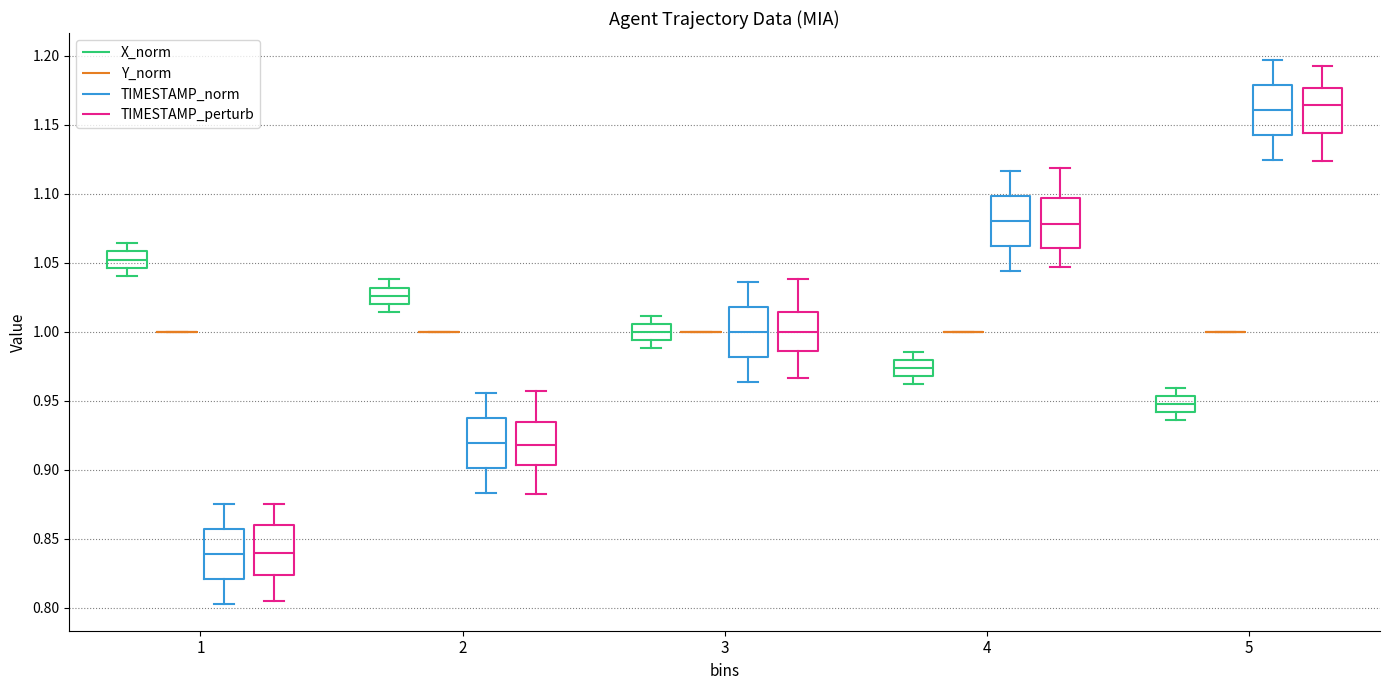

Reading left to right, read every box against the y-axis: the position of its median line, the range the box covers, and the ends of its whiskers. The values are not printed on the chart, so give them approximately, as read against the axis.

1 (X_norm): median 1.050, box 1.045 to 1.060, whiskers 1.040 to 1.065
1 (Y_norm): box collapsed to a line at 1.000, whiskers 1.000 to 1.000
1 (TIMESTAMP_norm): median 0.840, box 0.820 to 0.855, whiskers 0.805 to 0.875
1 (TIMESTAMP_perturb): median 0.840, box 0.825 to 0.860, whiskers 0.805 to 0.875
2 (X_norm): median 1.025, box 1.020 to 1.030, whiskers 1.015 to 1.040
2 (Y_norm): box collapsed to a line at 1.000, whiskers 1.000 to 1.000
2 (TIMESTAMP_norm): median 0.920, box 0.900 to 0.940, whiskers 0.885 to 0.955
2 (TIMESTAMP_perturb): median 0.920, box 0.905 to 0.935, whiskers 0.880 to 0.955
3 (X_norm): median 1.000, box 0.995 to 1.005, whiskers 0.990 to 1.010
3 (Y_norm): box collapsed to a line at 1.000, whiskers 1.000 to 1.000
3 (TIMESTAMP_norm): median 1.000, box 0.980 to 1.020, whiskers 0.965 to 1.035
3 (TIMESTAMP_perturb): median 1.000, box 0.985 to 1.015, whiskers 0.965 to 1.040
4 (X_norm): median 0.975, box 0.970 to 0.980, whiskers 0.960 to 0.985
4 (Y_norm): box collapsed to a line at 1.000, whiskers 1.000 to 1.000
4 (TIMESTAMP_norm): median 1.080, box 1.060 to 1.100, whiskers 1.045 to 1.115
4 (TIMESTAMP_perturb): median 1.080, box 1.060 to 1.095, whiskers 1.045 to 1.120
5 (X_norm): median 0.950, box 0.940 to 0.955, whiskers 0.935 to 0.960
5 (Y_norm): box collapsed to a line at 1.000, whiskers 1.000 to 1.000
5 (TIMESTAMP_norm): median 1.160, box 1.145 to 1.180, whiskers 1.125 to 1.195
5 (TIMESTAMP_perturb): median 1.165, box 1.145 to 1.175, whiskers 1.125 to 1.190